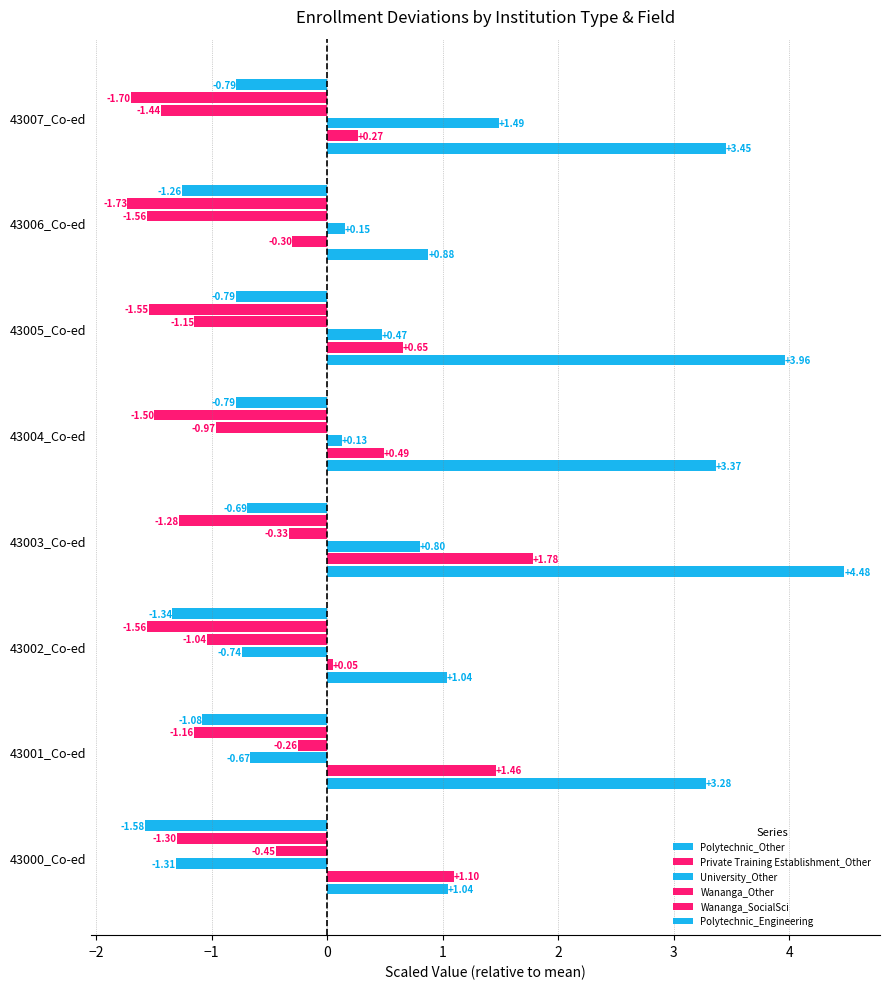

How many distinct data groups are displayed?

6